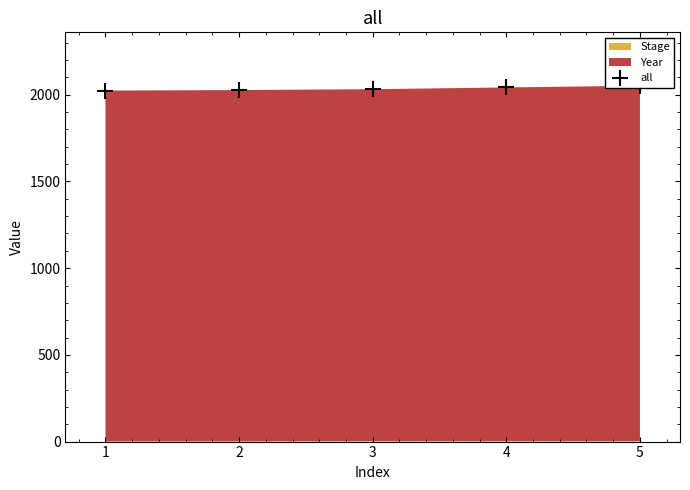

Reading right to left, transcribe all the data shown in this chart.

2052	2042	2032	2027	2024